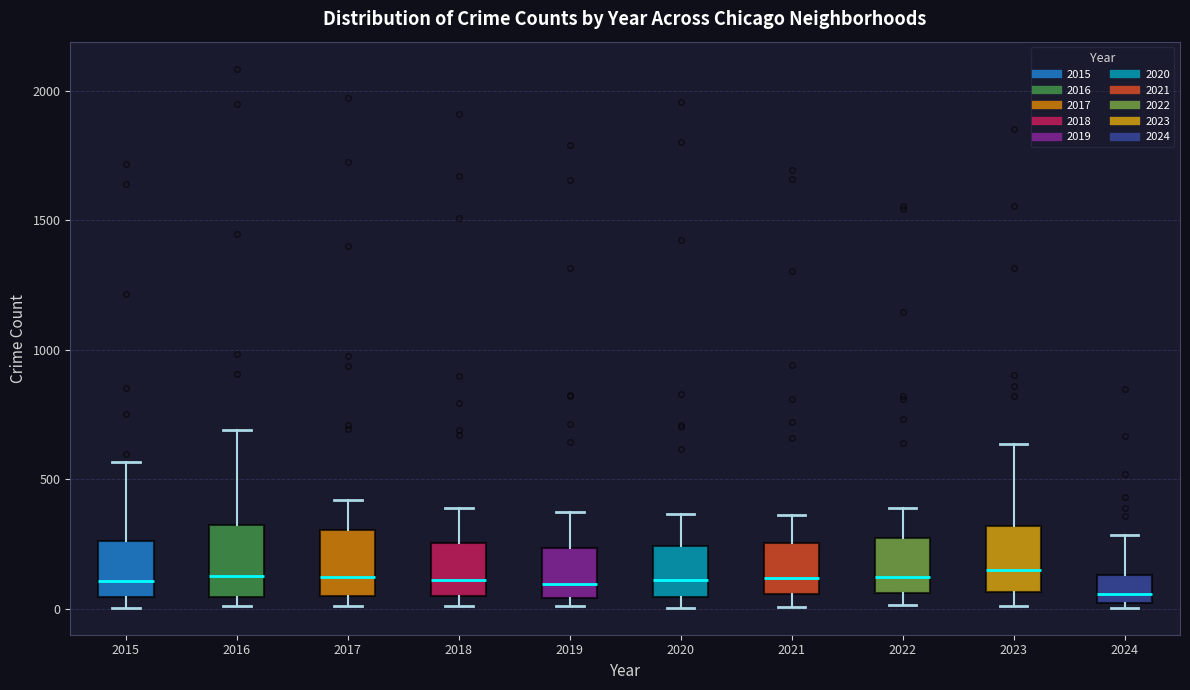

Where is the upper edge of the box at x = 2019 on the y-axis? The values are not printed on the chart, so give them approximately, as read against the axis.

250